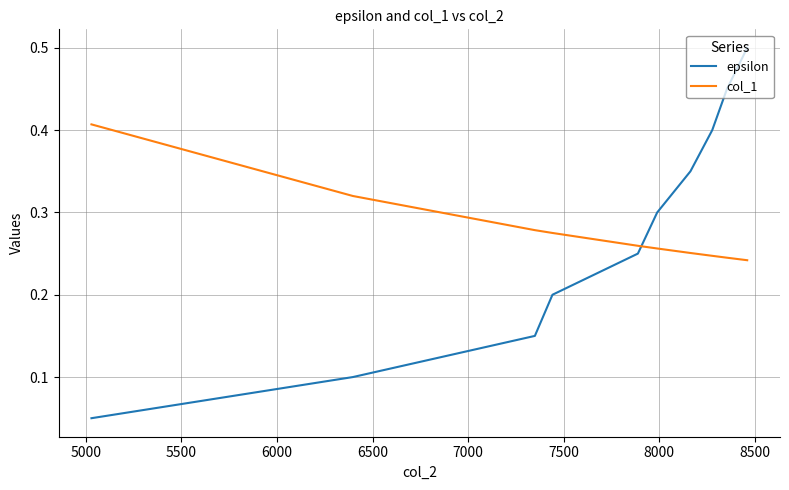

True or false: col_1 and epsilon intersect in this chart.

True